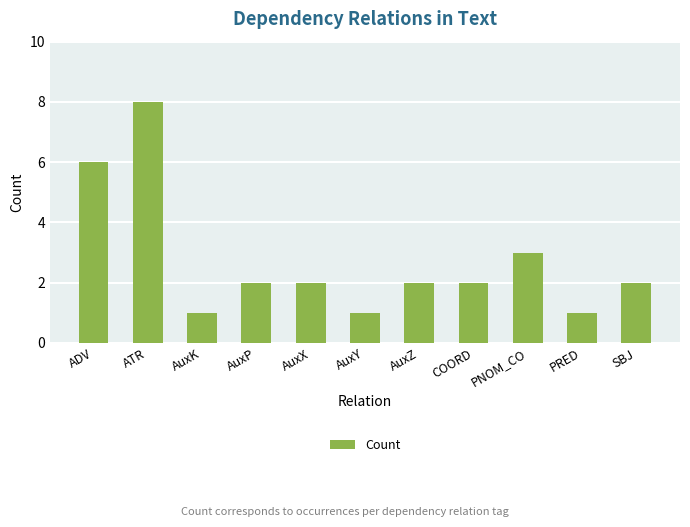

At which label is the value closest to 4?

PNOM_CO